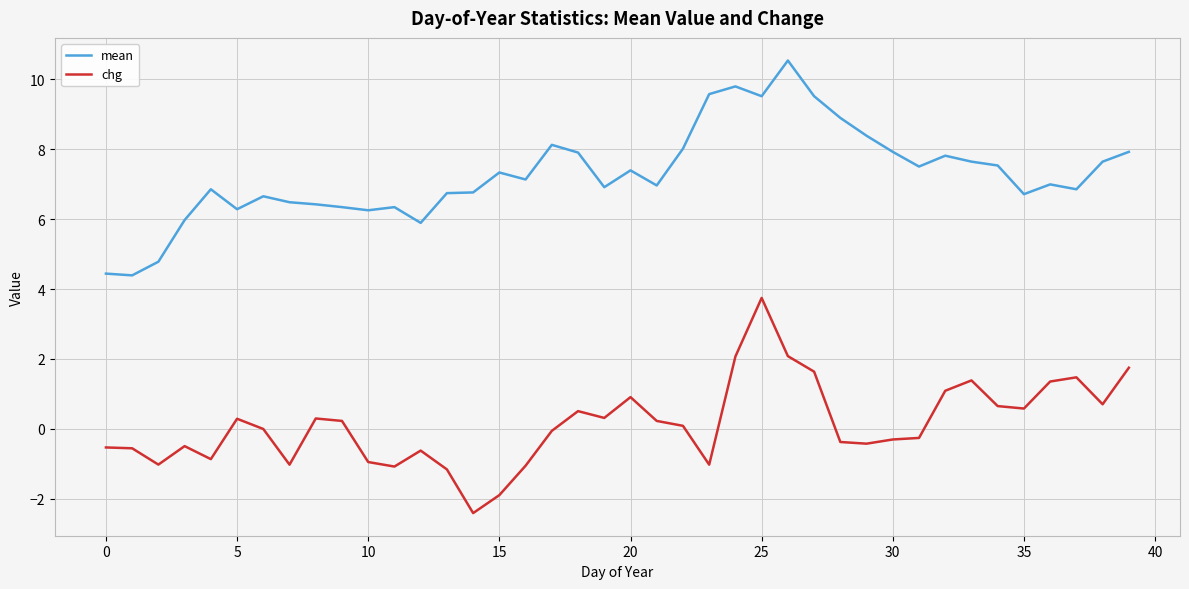

Which series has the largest total across all categories?

mean